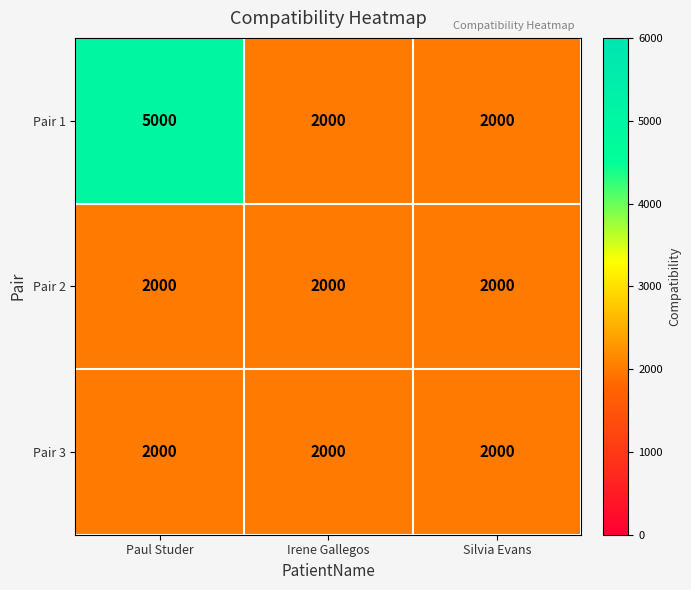

Reading left to right, transcribe all the data shown in this chart.

Pair 1: 5000	2000	2000
Pair 2: 2000	2000	2000
Pair 3: 2000	2000	2000